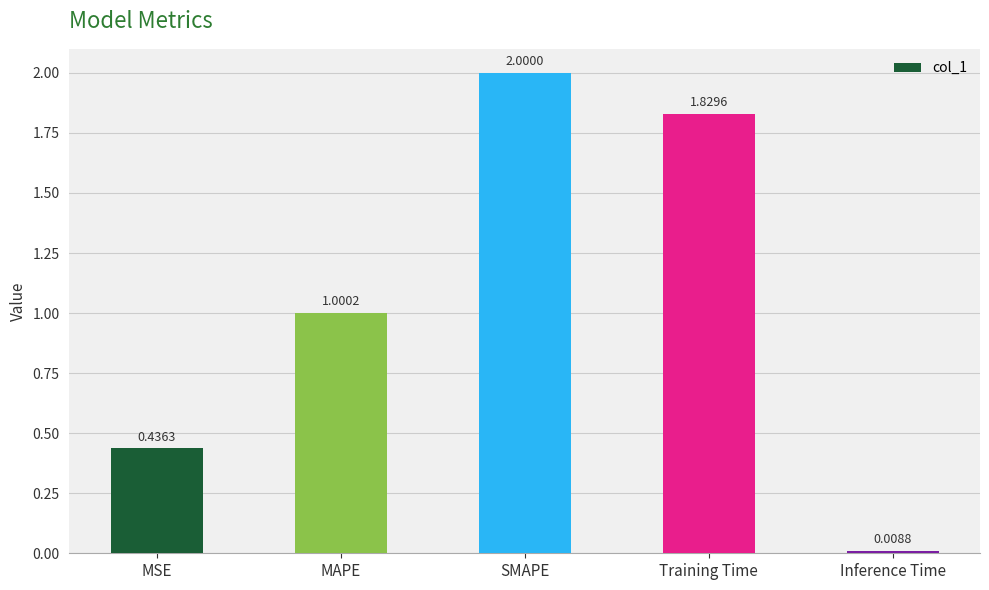

Where does the data first go above 1?

MAPE